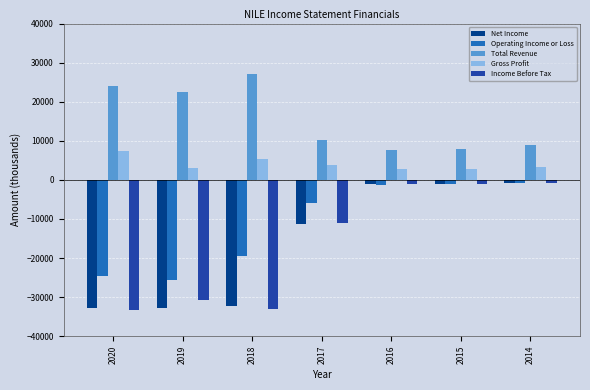

The Total Revenue series shows 16222 at 2017. True or false?

False